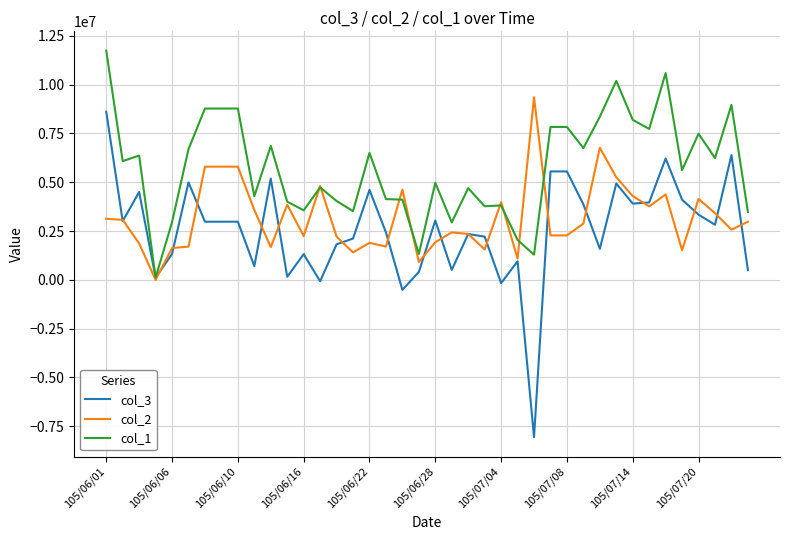

List the series in order of their overall mean, highest first.

col_1, col_2, col_3